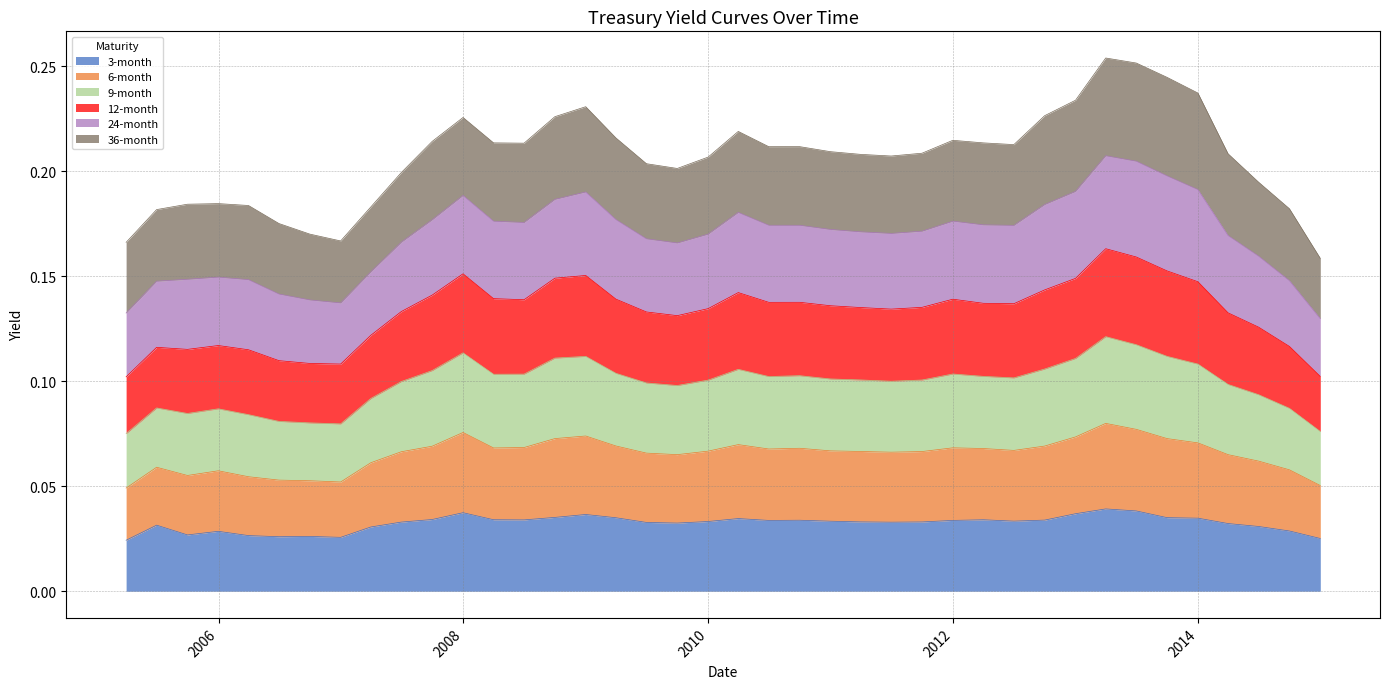

At how many categories does at least one series exceed 0?

40